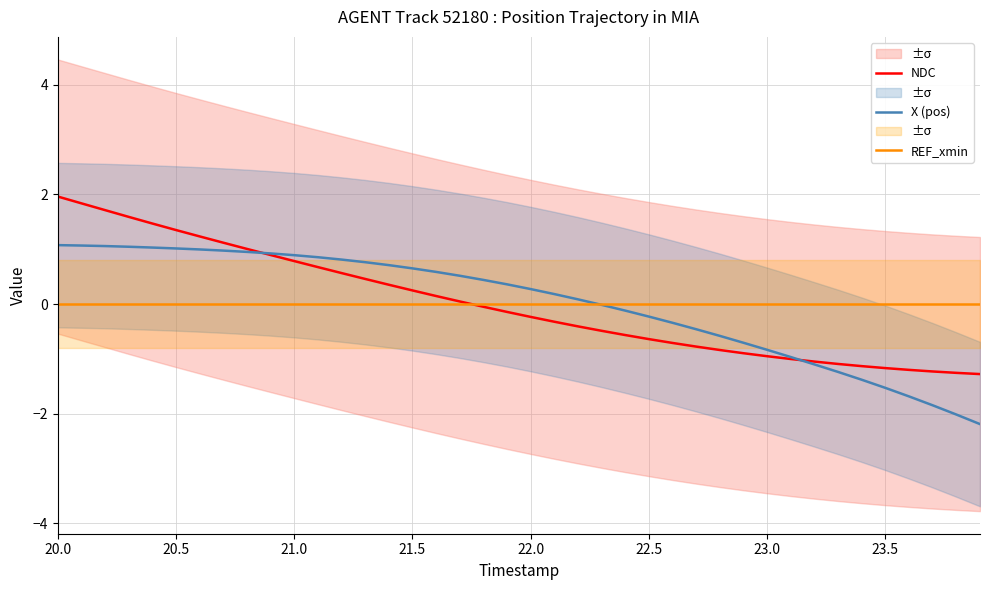

The value of NDC at 22.0 is -0.2. True or false?

True